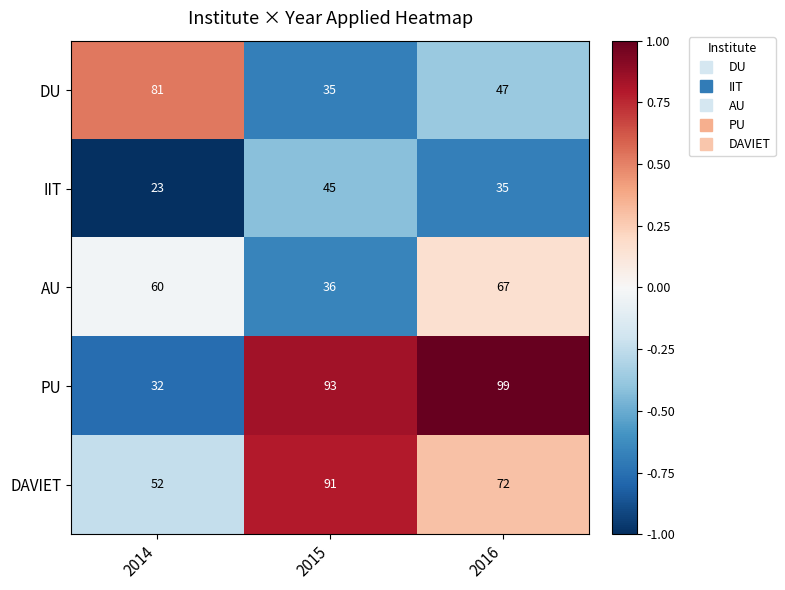

Which series changed the most between 2014 and 2015?

PU